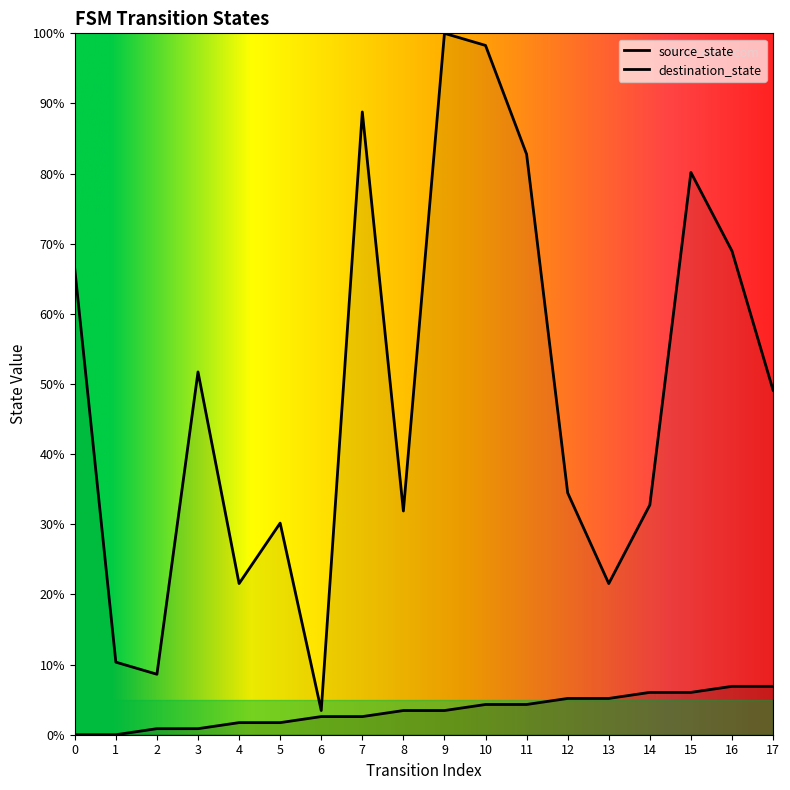

Reading right to left, what are all the values shown in this chart?

source_state: 17=6.9	16=6.9	15=6.0	14=6.0	13=5.2	12=5.2	11=4.3	10=4.3	9=3.4	8=3.4	7=2.6	6=2.6	5=1.7	4=1.7	3=0.9	2=0.9	1=0.0	0=0.0
destination_state: 17=49.1	16=69.0	15=80.2	14=32.8	13=21.6	12=34.5	11=82.8	10=98.3	9=100.0	8=31.9	7=88.8	6=3.4	5=30.2	4=21.6	3=51.7	2=8.6	1=10.3	0=66.4